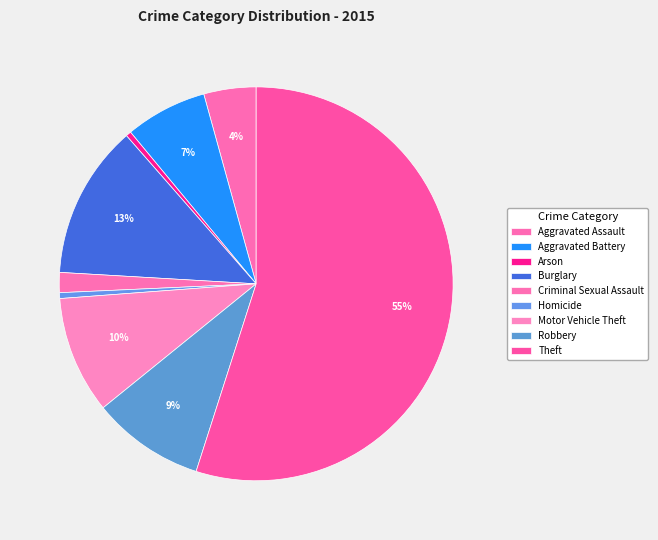

How many segments does this pie chart have?

9